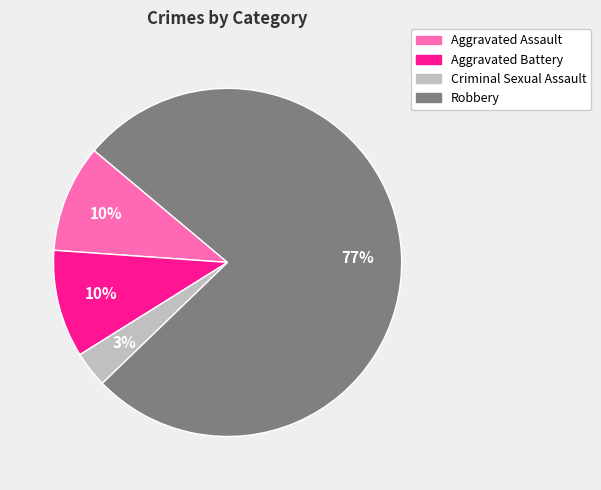

How many segments does this pie chart have?

4